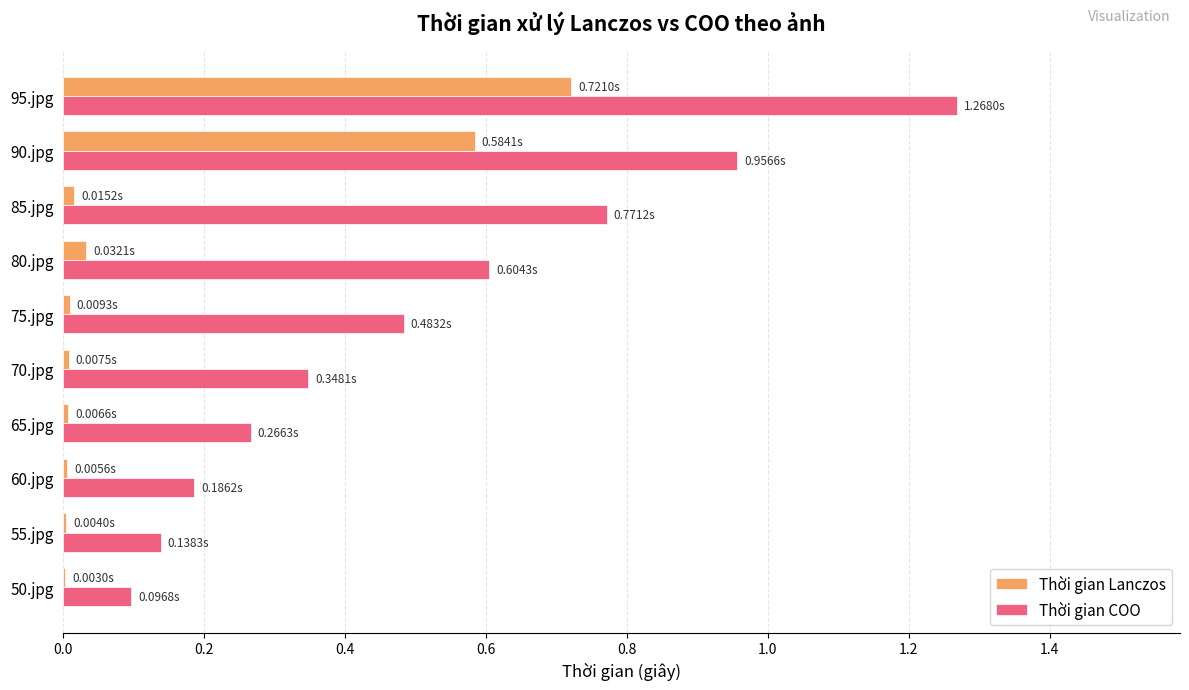

Which series changed the most between 60.jpg and 95.jpg?

Thời gian COO